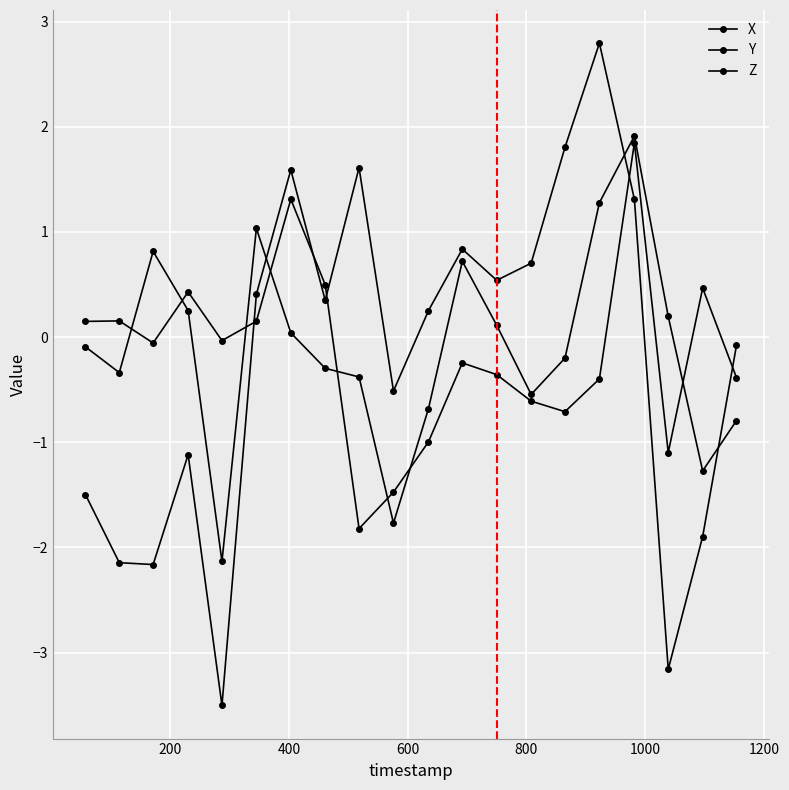

Reading left to right, extract all data points from this chart.

X: -0.1	-0.3	0.8	0.3	-2.1	1.0	0.0	-0.3	-0.4	-1.8	-0.7	0.7	0.1	-0.5	-0.2	1.3	1.9	0.2	-1.3	-0.8
Y: 0.1	0.2	-0.1	0.4	-0.0	0.2	1.3	0.5	-1.8	-1.5	-1.0	-0.2	-0.4	-0.6	-0.7	-0.4	1.8	-1.1	0.5	-0.4
Z: -1.5	-2.1	-2.2	-1.1	-3.5	0.4	1.6	0.3	1.6	-0.5	0.3	0.8	0.5	0.7	1.8	2.8	1.3	-3.2	-1.9	-0.1